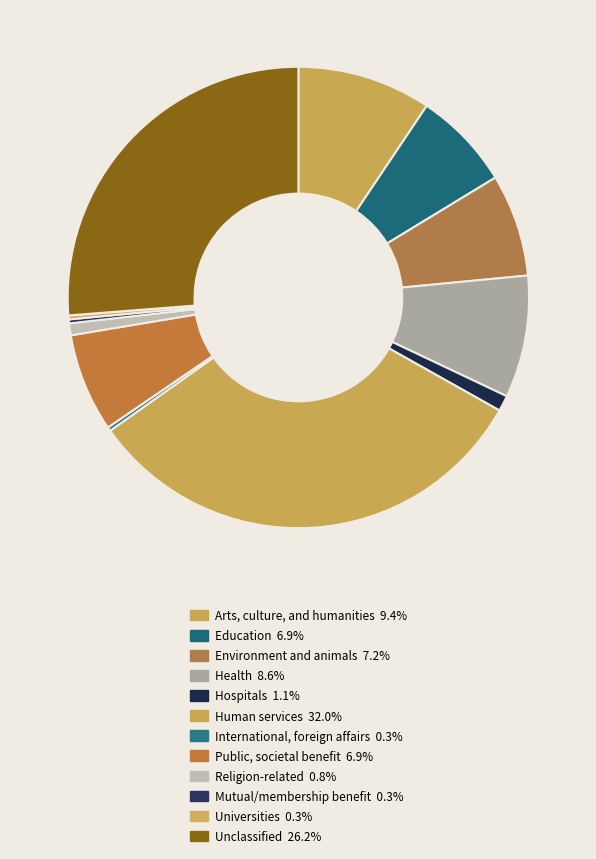

What percentage do Religion-related and Hospitals together represent?

1.9%